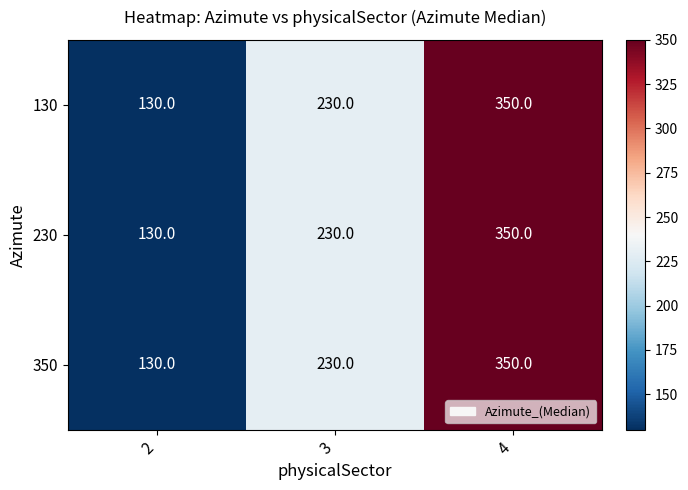

What is the difference between the maximum and second lowest values in the 350 series?

120